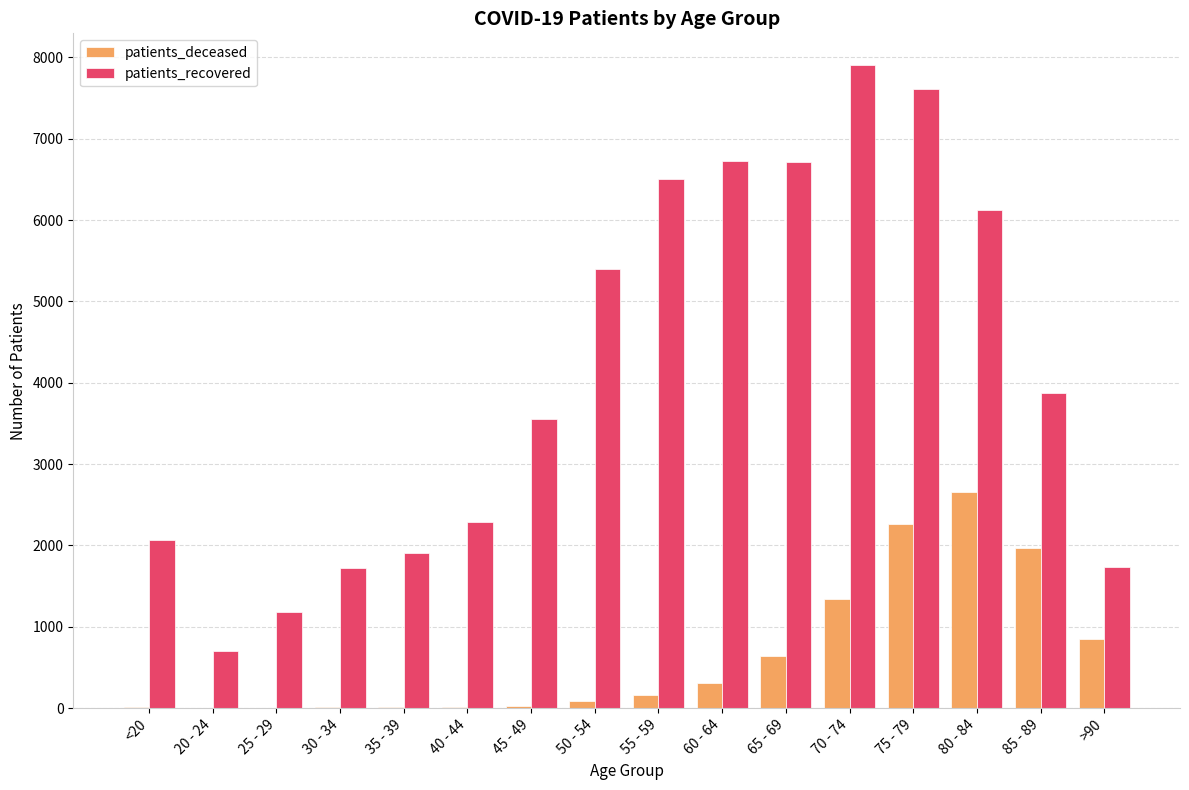

Count the number of data series in this chart.

2